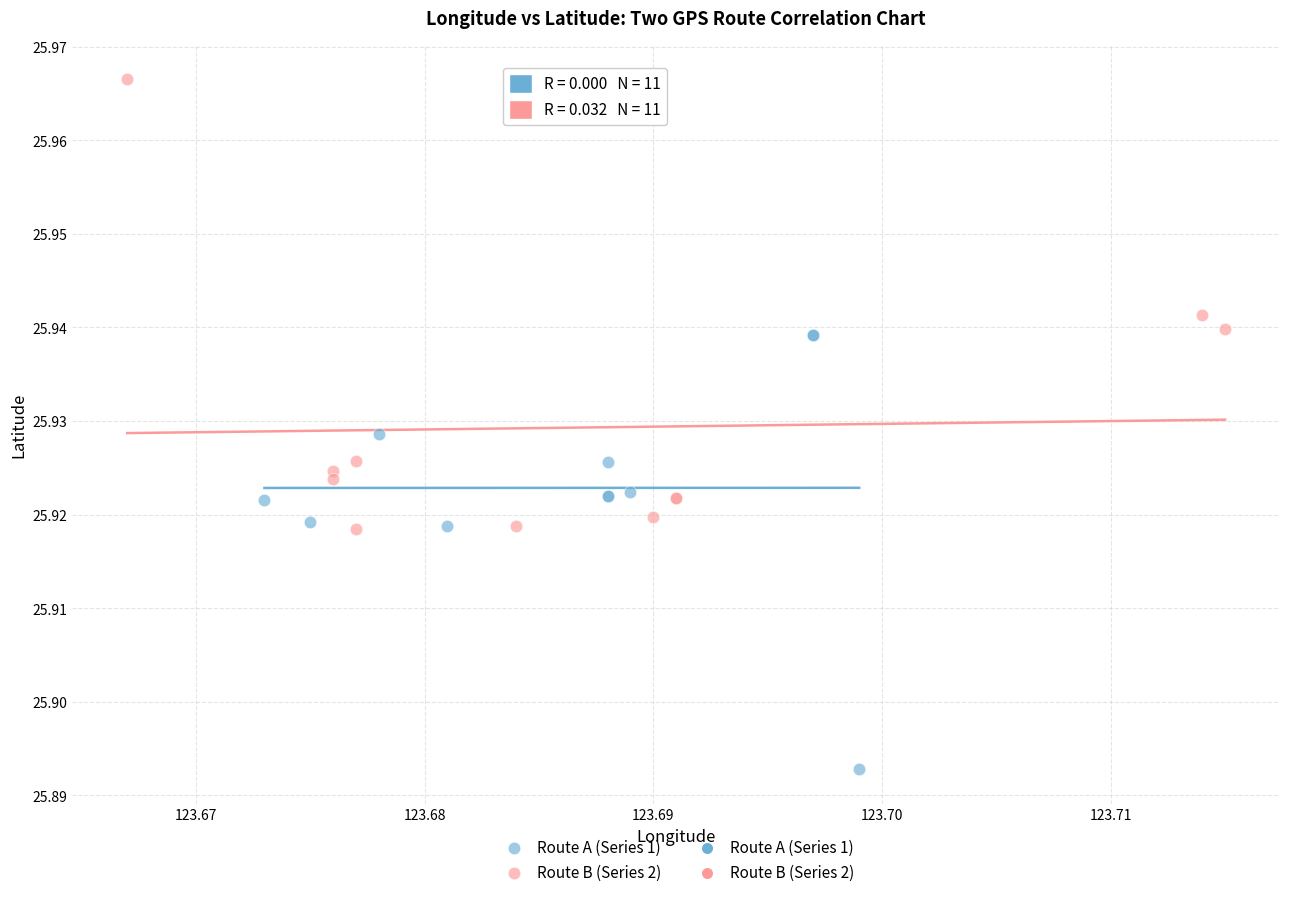

Which series contains the highest Y value?

Route B (Series 2)